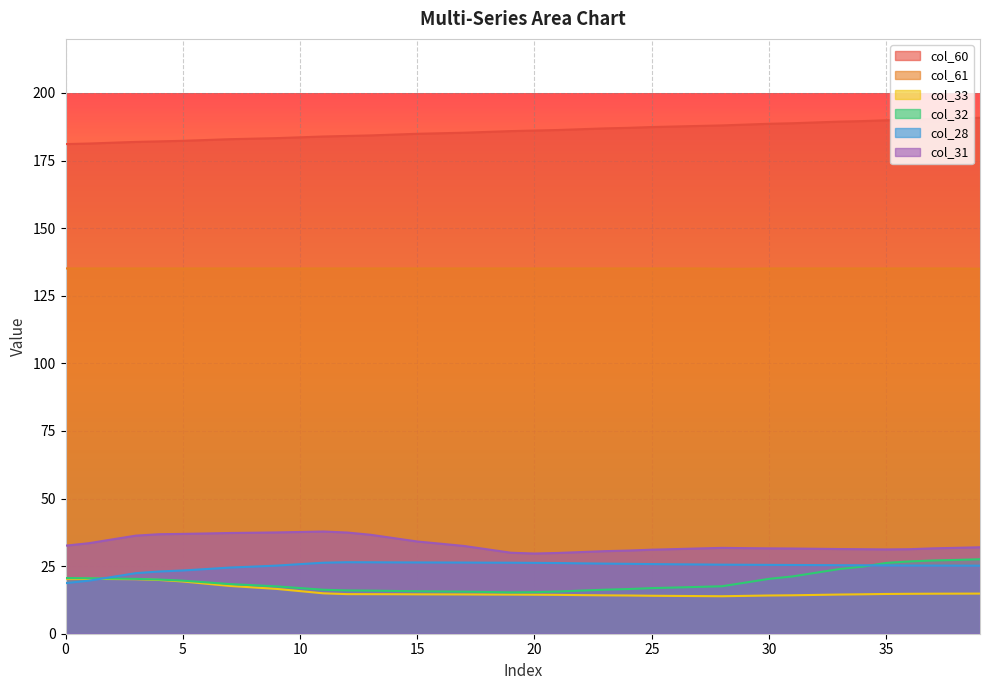

Does the chart display data point markers on the line(s)?

No